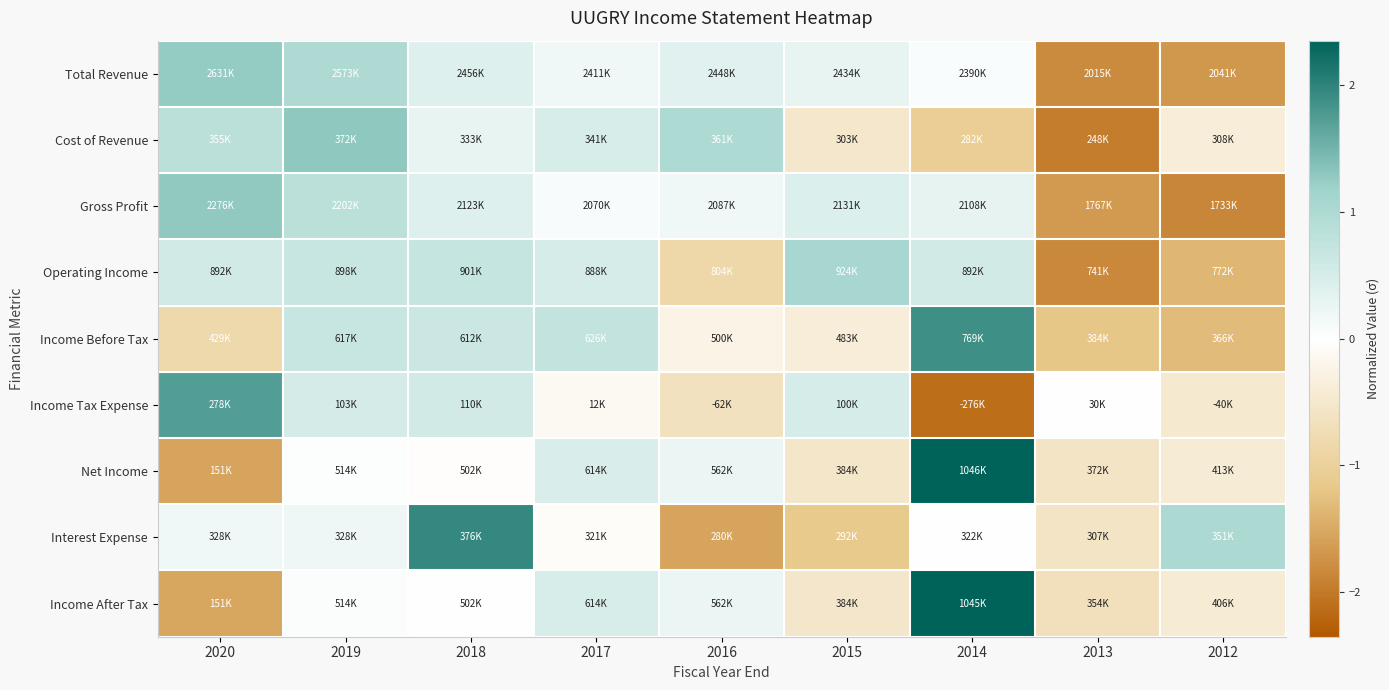

Which has a higher value, 2019 or 2014?

2019